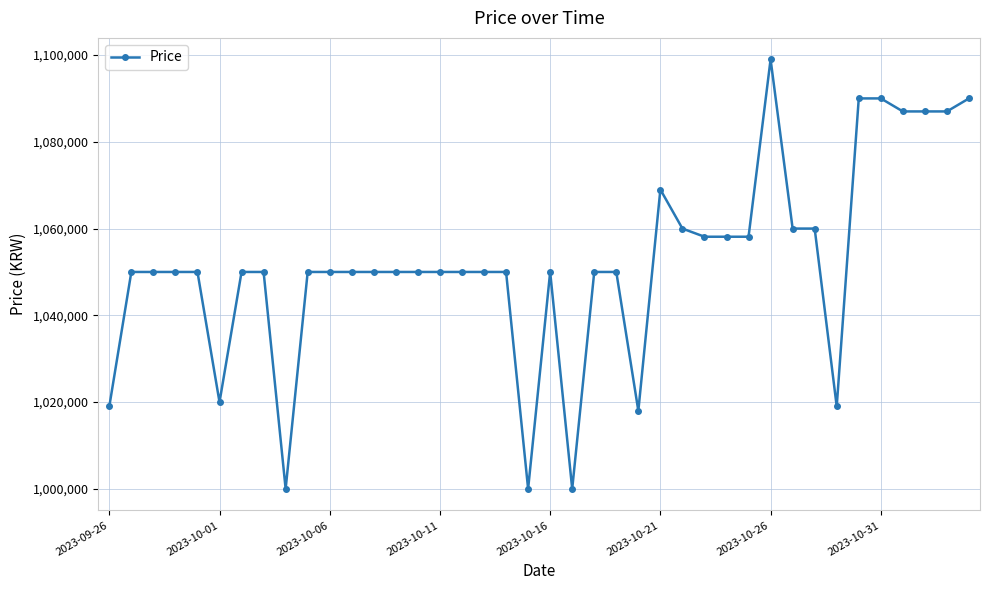

True or false: the data has more than 0 interior local peaks.

True